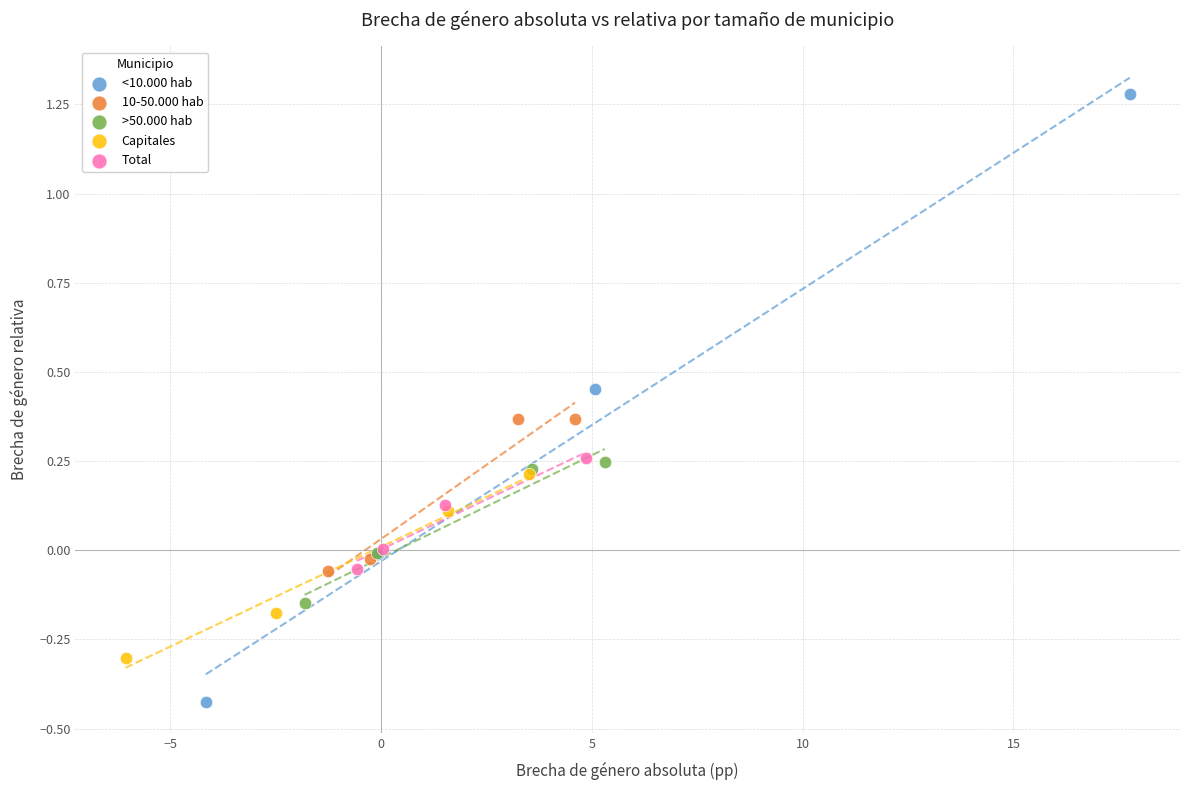

Which series contains the lowest Y value?

<10.000 hab